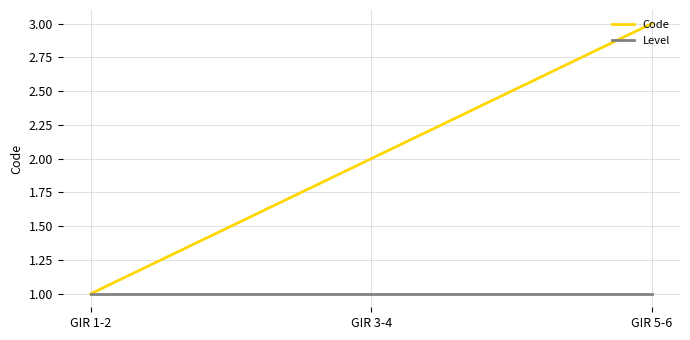

List the series in order of their peak value, highest first.

Code, Level